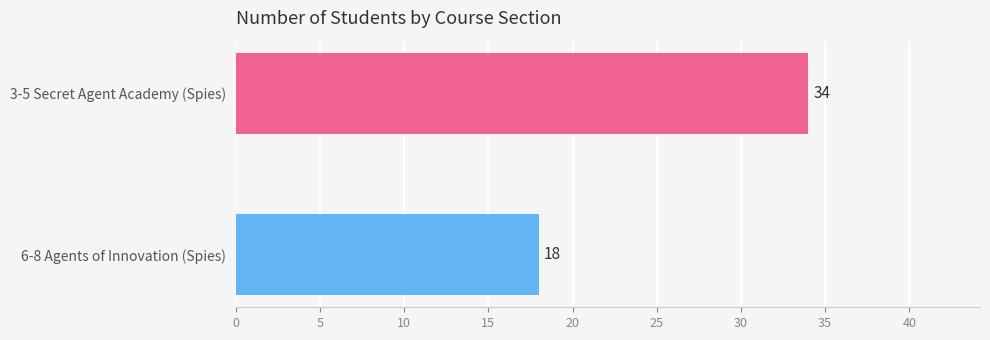

What is the maximum value shown in the chart?

34